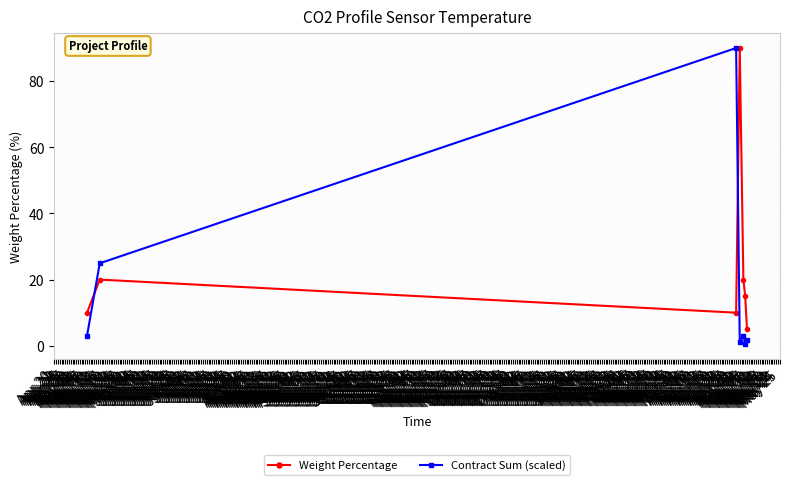

Rank the series by their average value, from lowest to highest.

Contract Sum (scaled), Weight Percentage